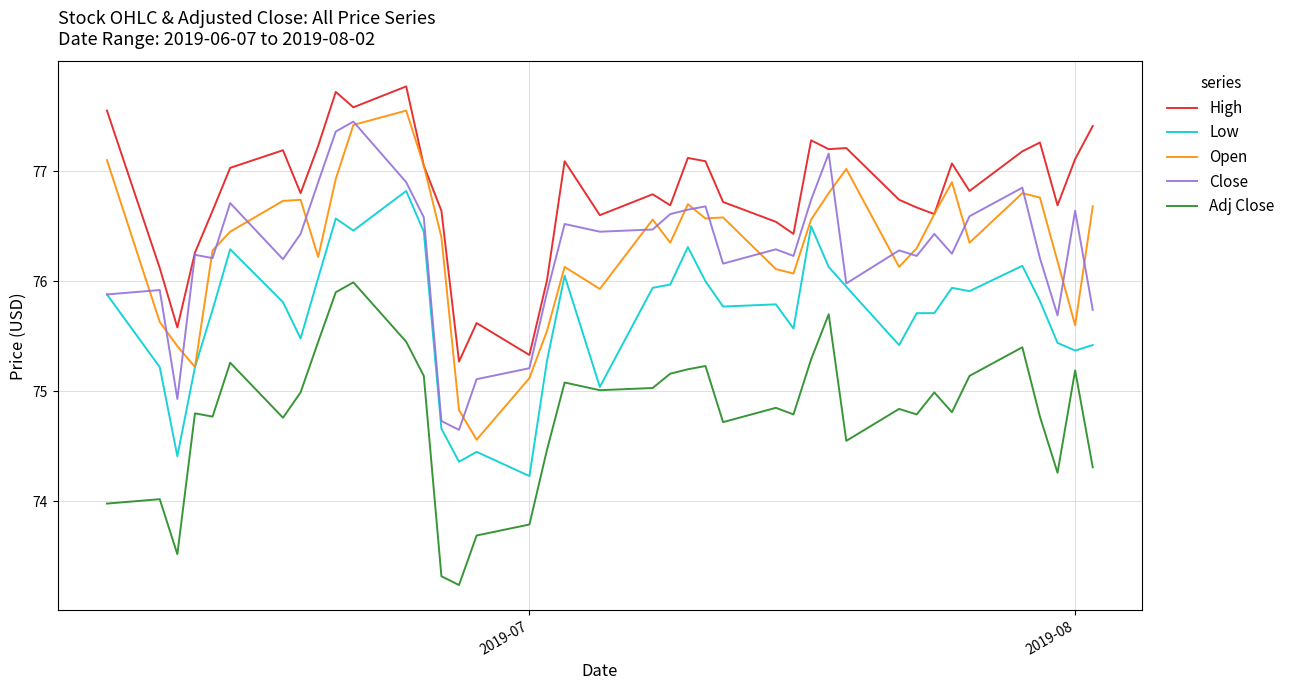

True or false: Low and High intersect in this chart.

False